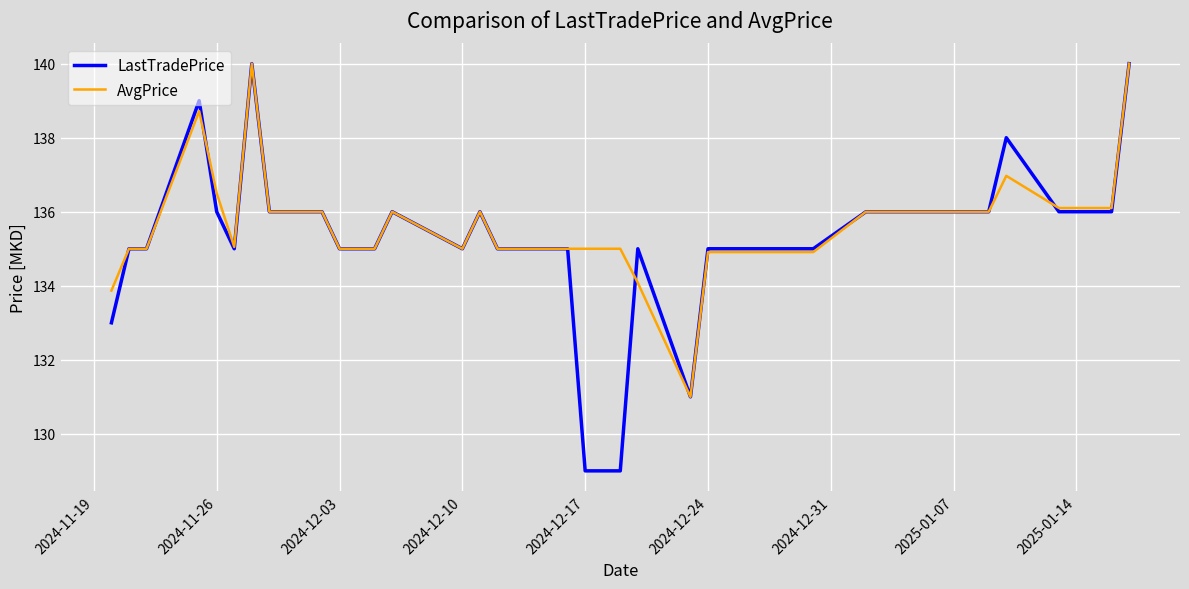

Which series has the largest range (max minus min)?

LastTradePrice